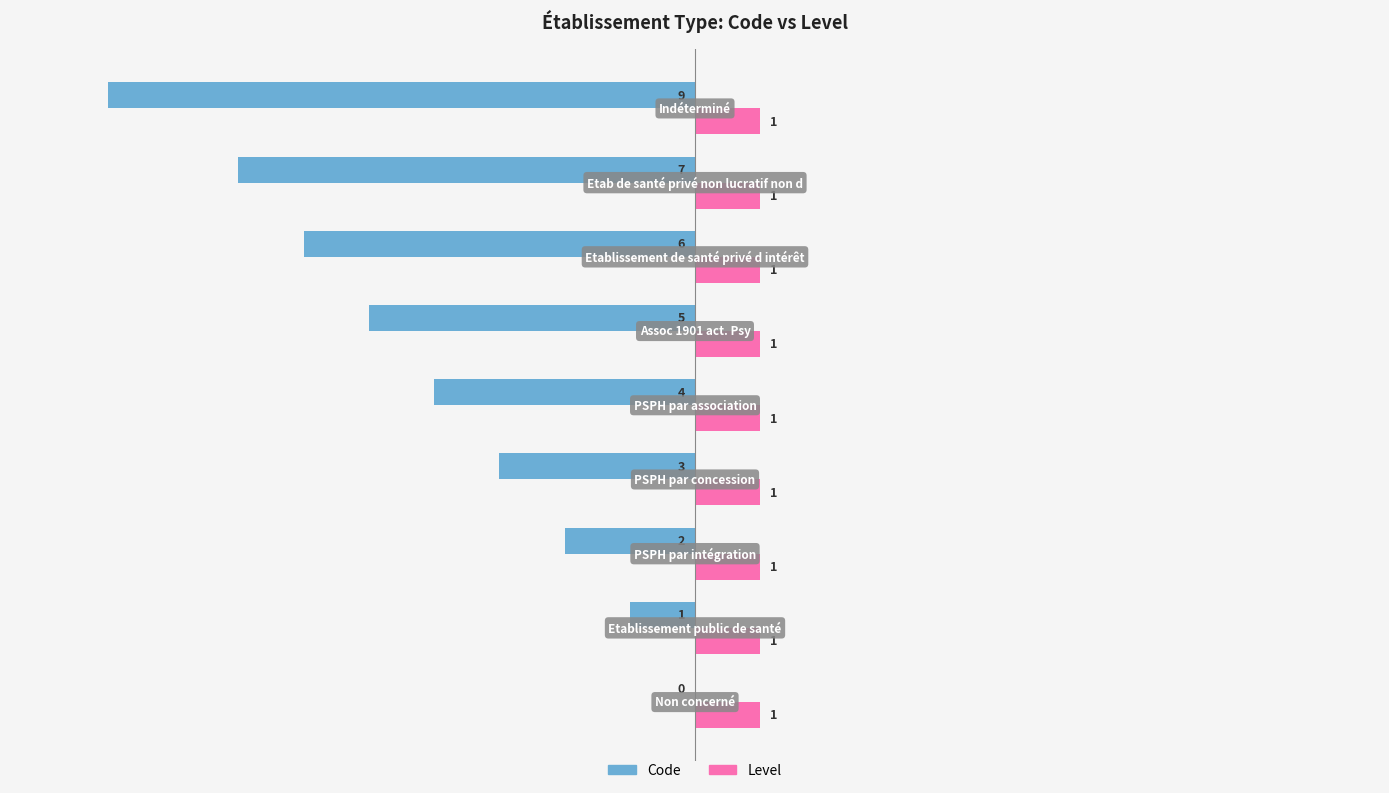

What is the sum of all Level values?

9